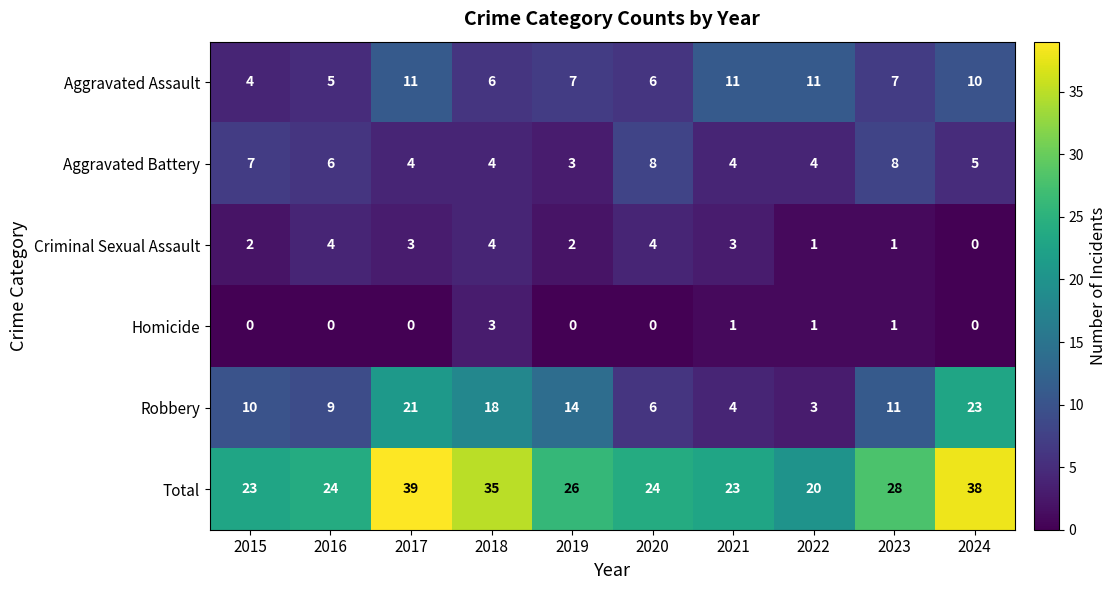

Which series has the largest range (max minus min)?

Robbery